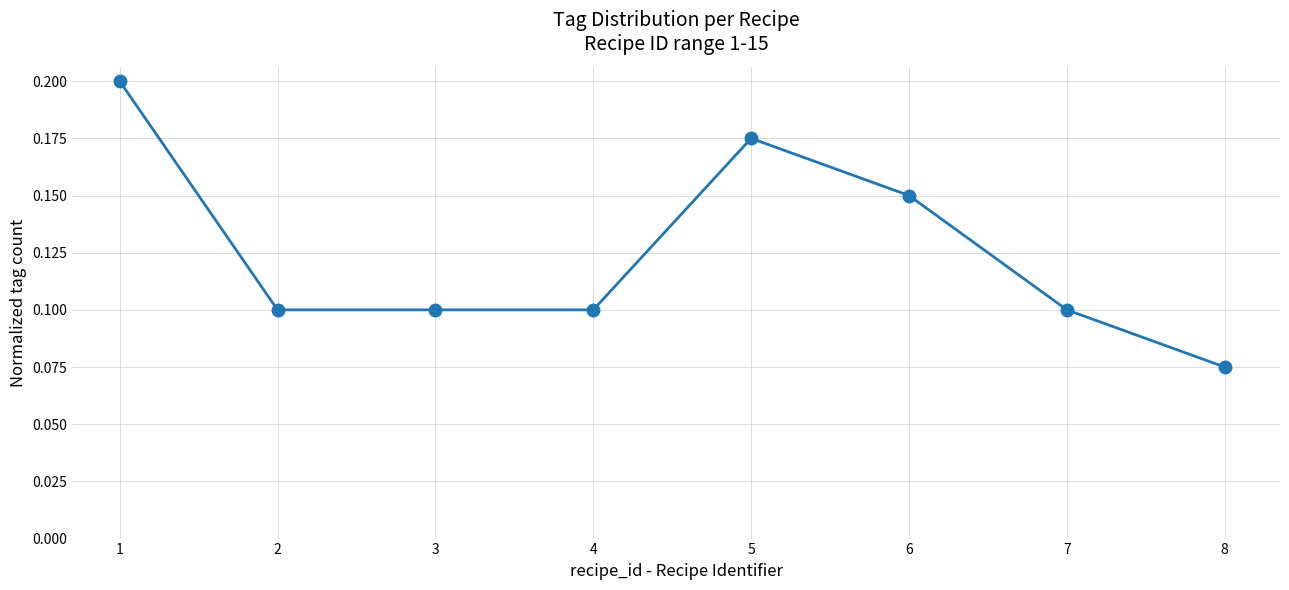

Which label corresponds to the smallest value in the chart?

8